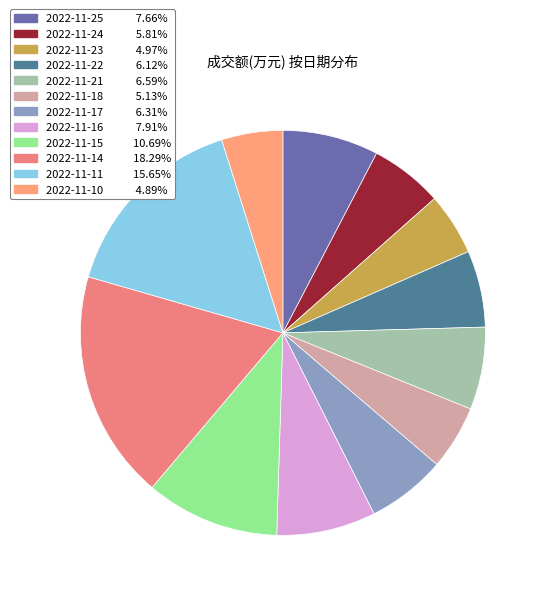

Approximately how many times larger is the value at 2022-11-15 compared to 2022-11-16?

1.4